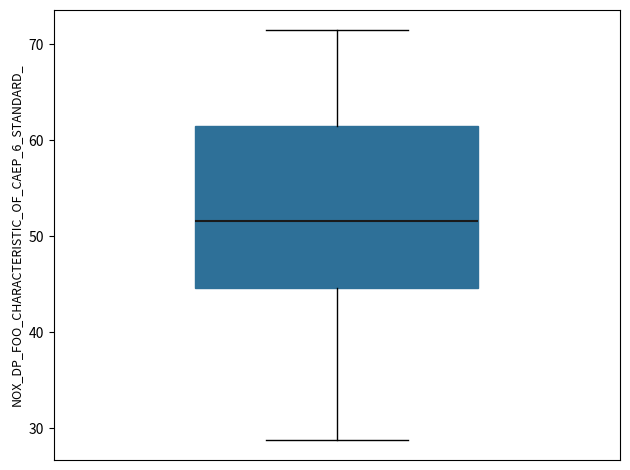

Transcribe this box plot: give where the median line is, the range the box spans, and where the two whiskers end, as read against the y-axis. The values are not printed on the chart, so give them approximately, as read against the axis.

median 52, box 45 to 61, whiskers 29 to 71